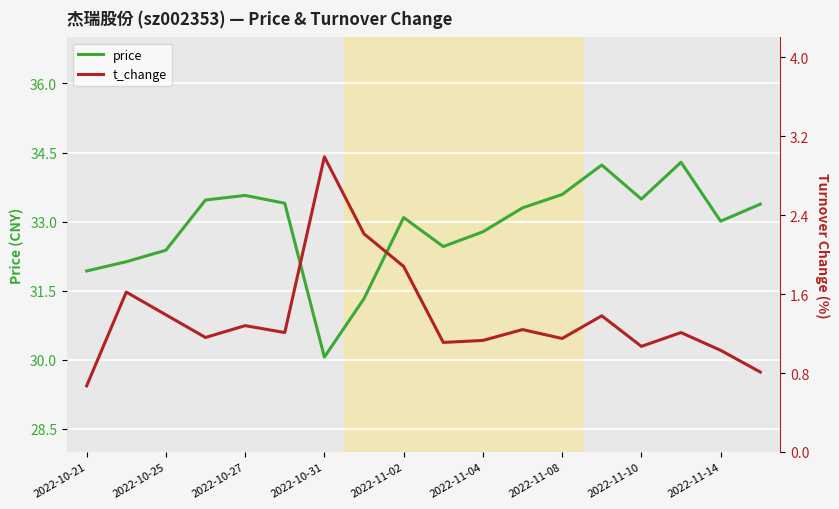

True or false: t_change has a value of 0.8 at 17.

True